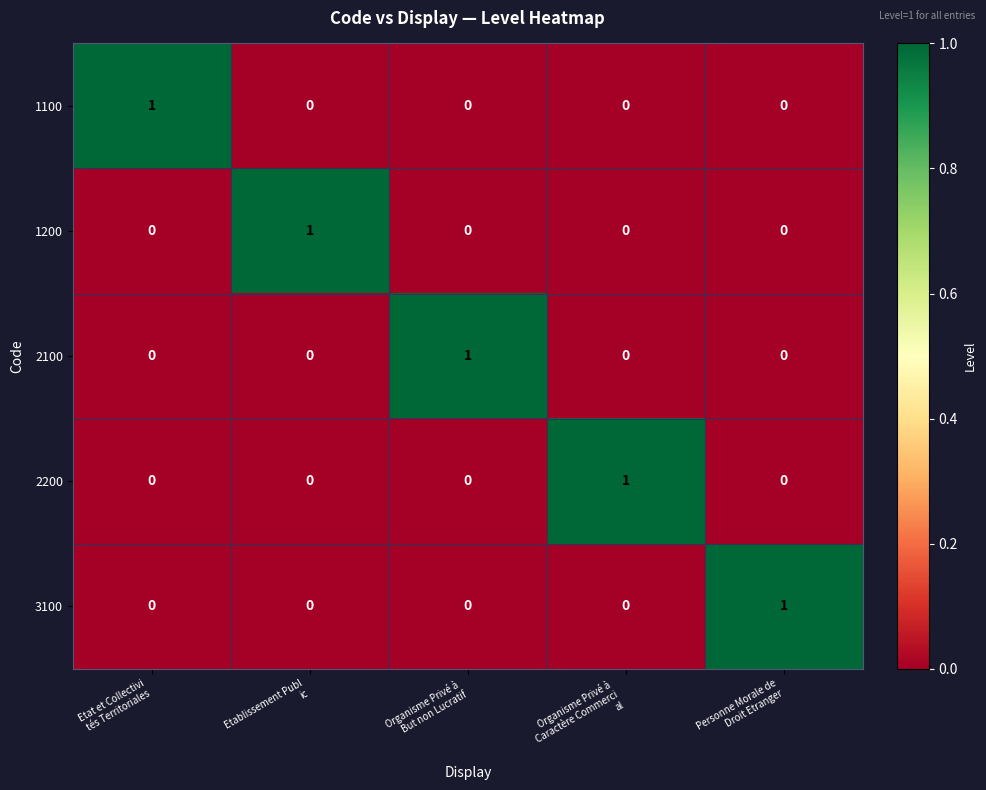

At how many categories does at least one series exceed 0?

5